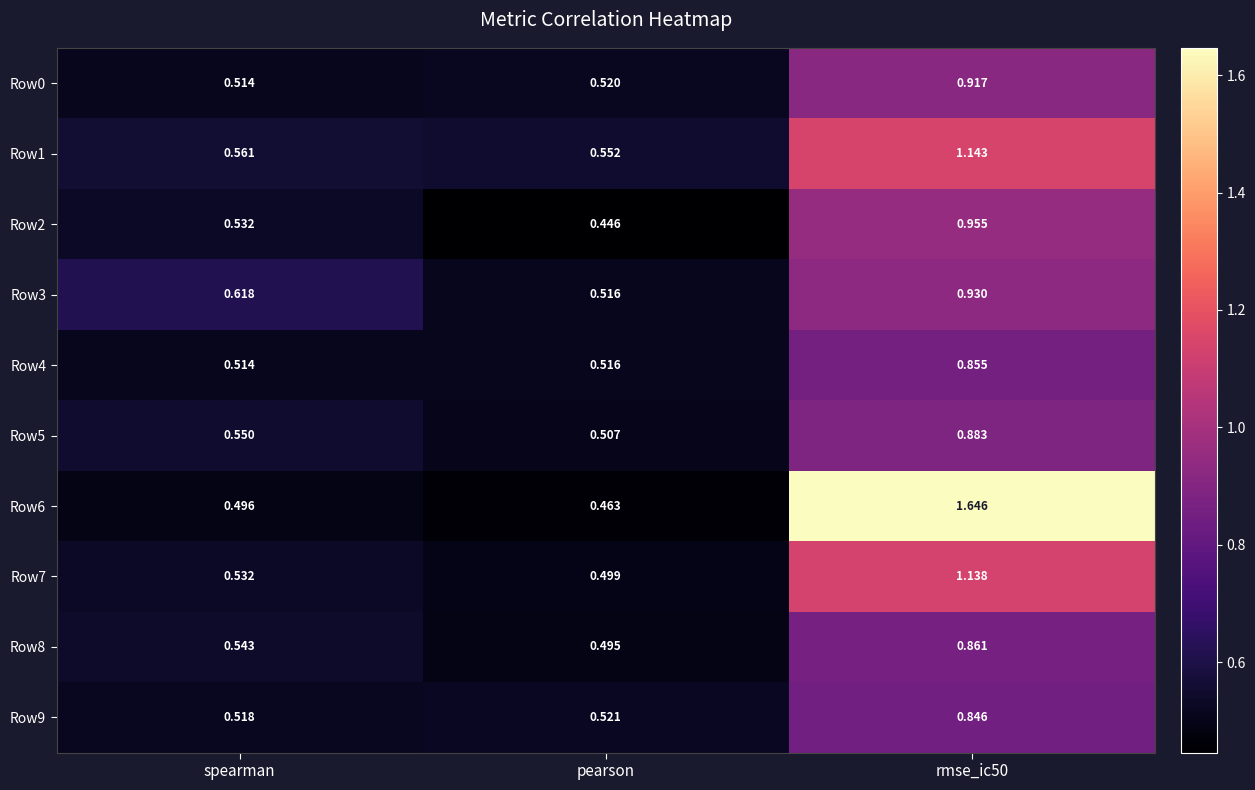

Is the value of Row7 at pearson greater than the value of Row9 at rmse_ic50?

No